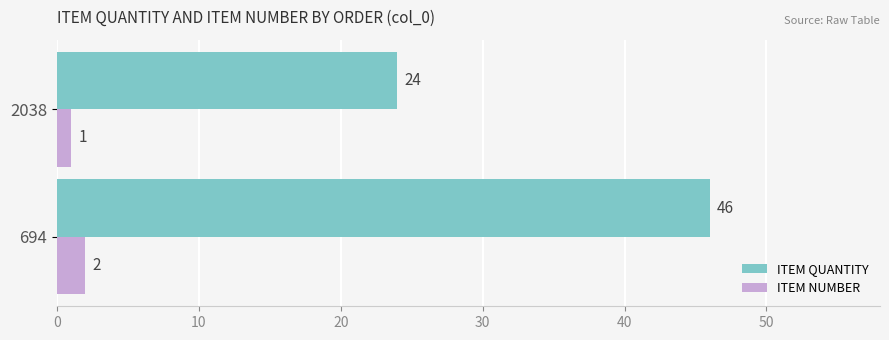

Which series has the largest range (max minus min)?

ITEM QUANTITY